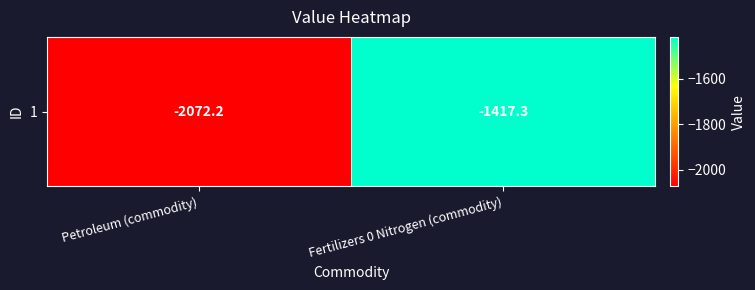

Reading left to right, list all the values displayed in this chart.

-2072.2	-1417.3